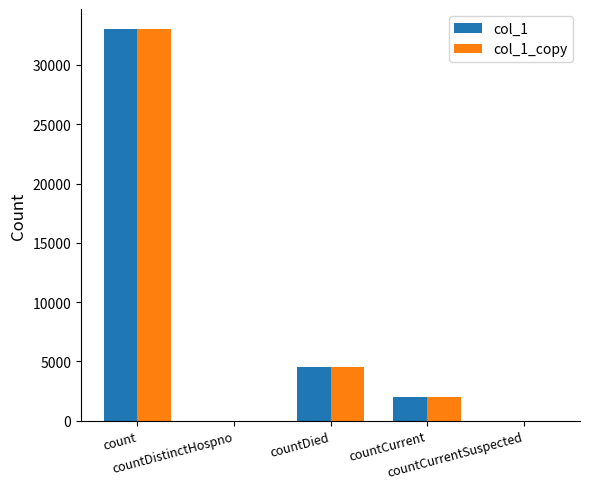

How many groups of bars are there?

5